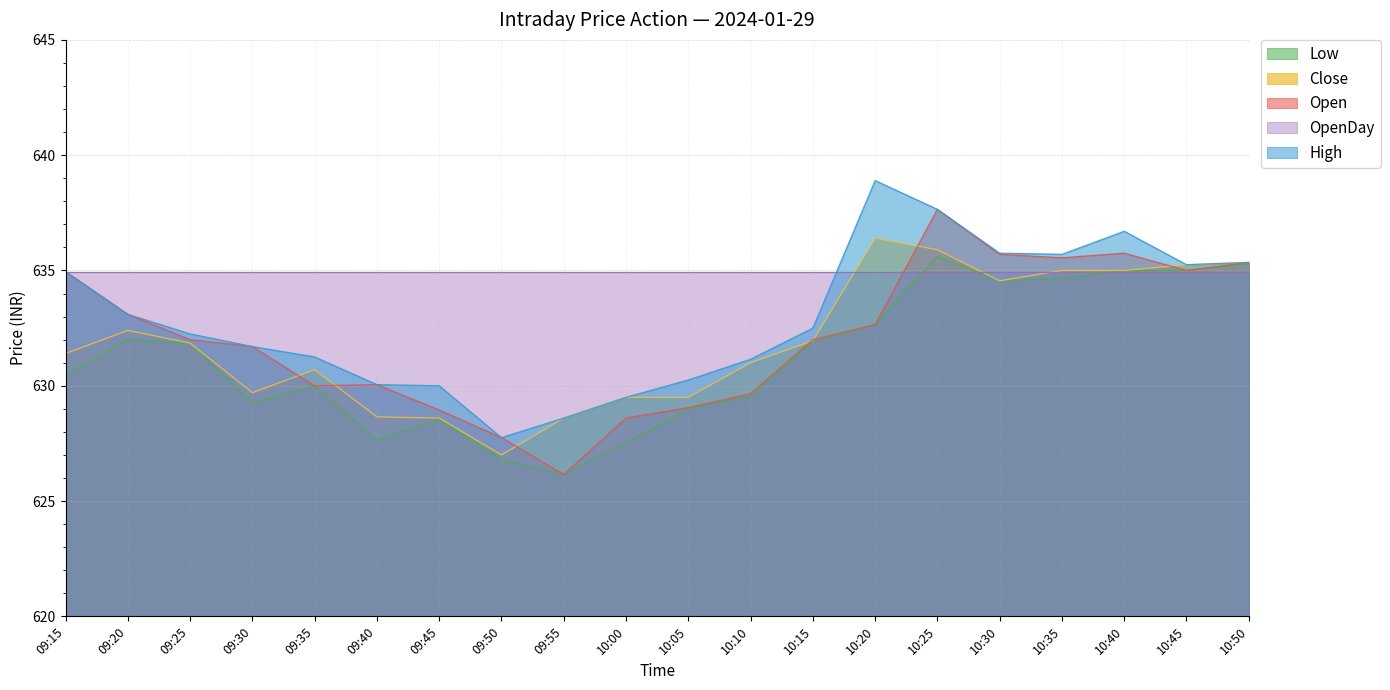

True or false: Close and High cross at least once.

False